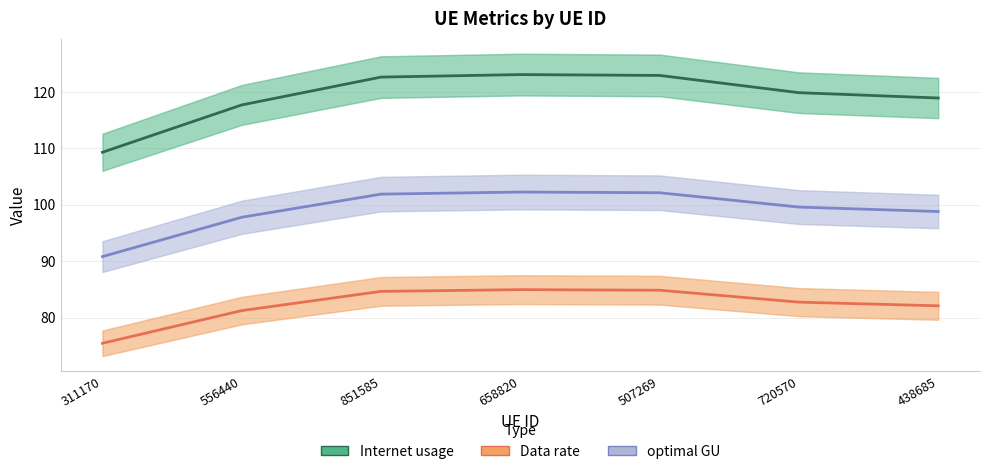

The Internet usage series shows 117.7 at 556440. True or false?

True